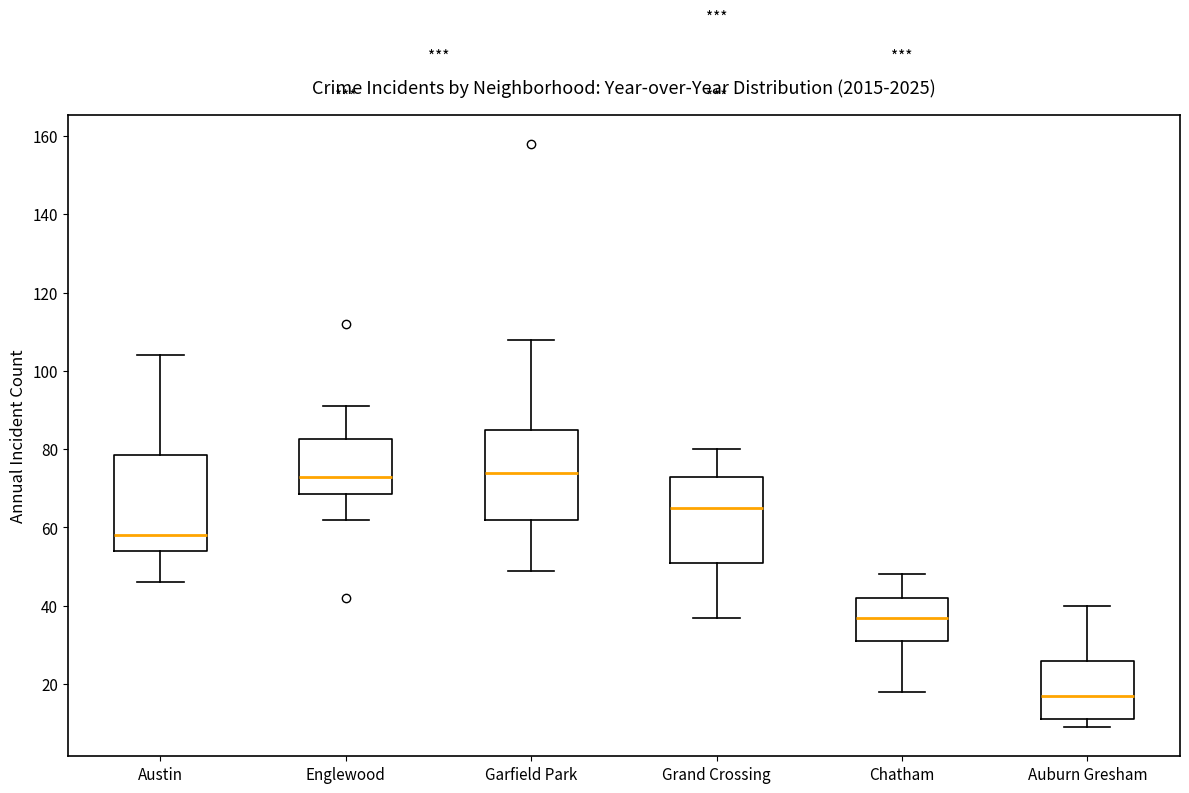

Where does the upper whisker of the box for Garfield Park end on the y-axis? The values are not printed on the chart, so give them approximately, as read against the axis.

108